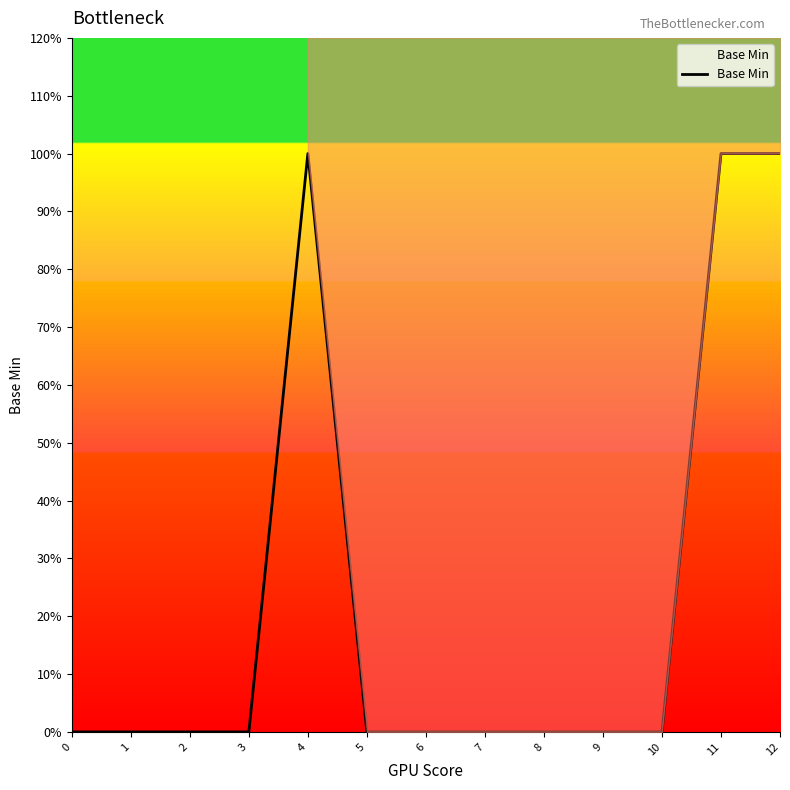

Does the chart display data point markers on the line(s)?

No